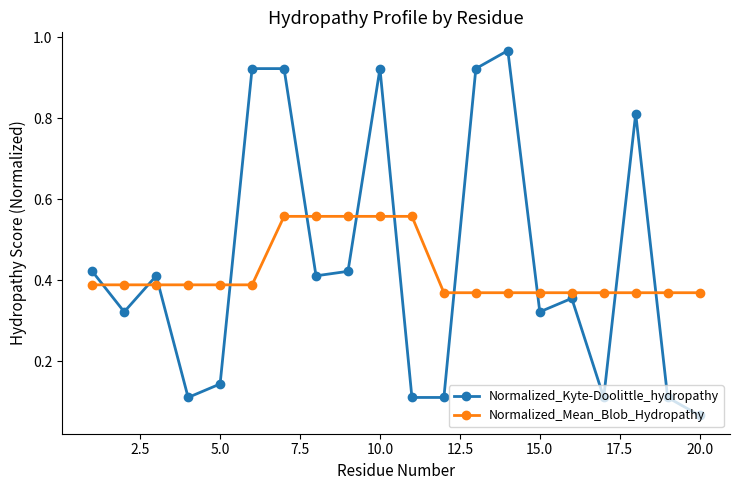

Rank the series by their maximum value, from highest to lowest.

Normalized_Kyte-Doolittle_hydropathy, Normalized_Mean_Blob_Hydropathy